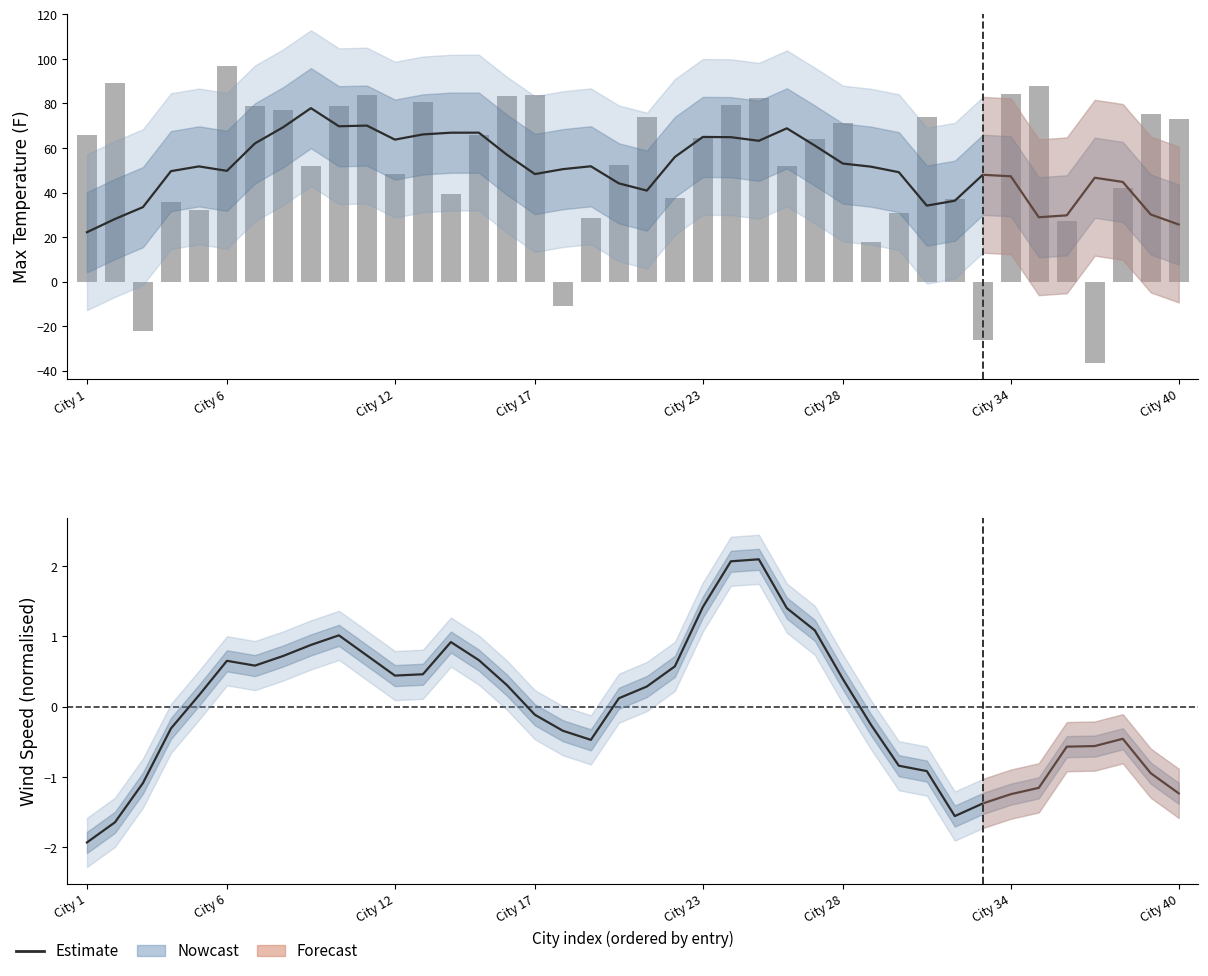

What is the difference between the highest and lowest values at City 23?

31.8